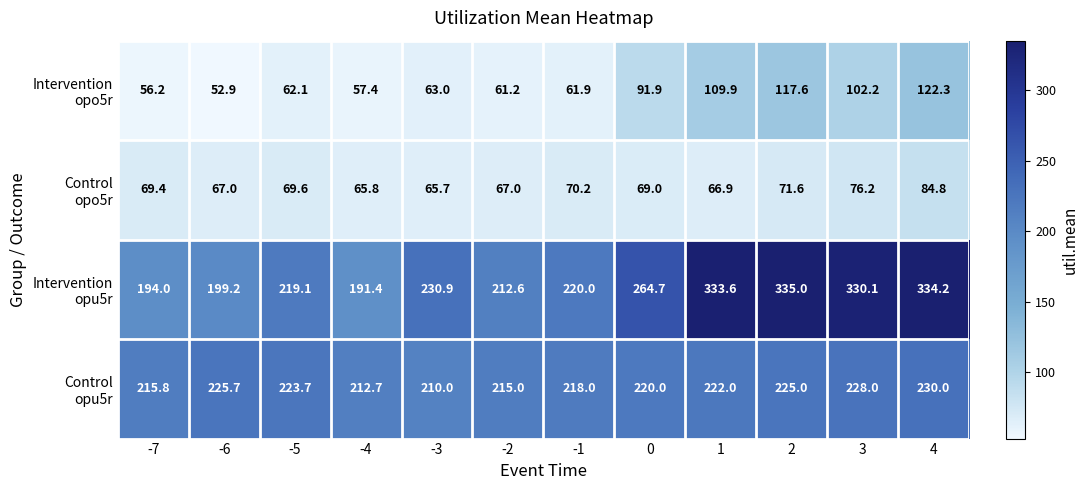

What is the difference between the highest and lowest values at -2?

153.8